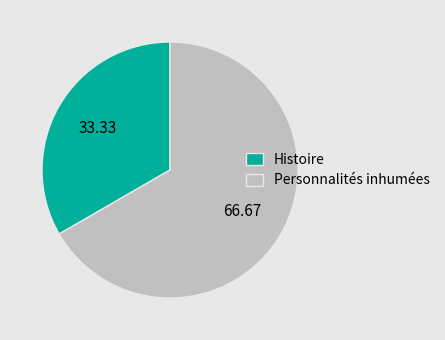

Does Personnalités inhumées represent more than half of the total?

Yes